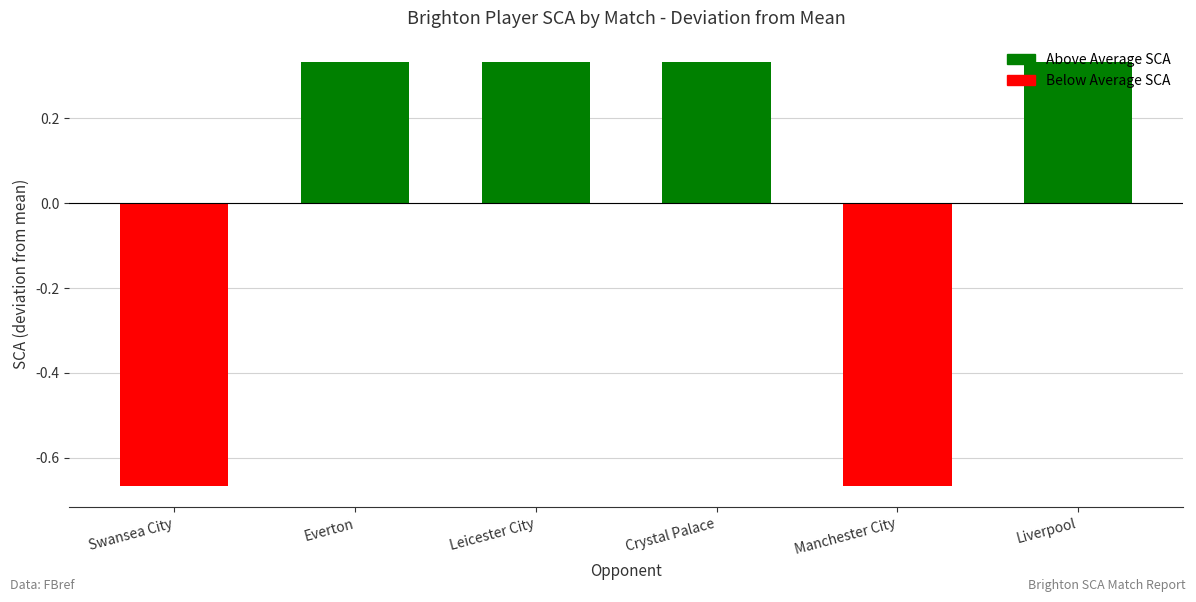

Which label corresponds to the largest value in the chart?

Everton